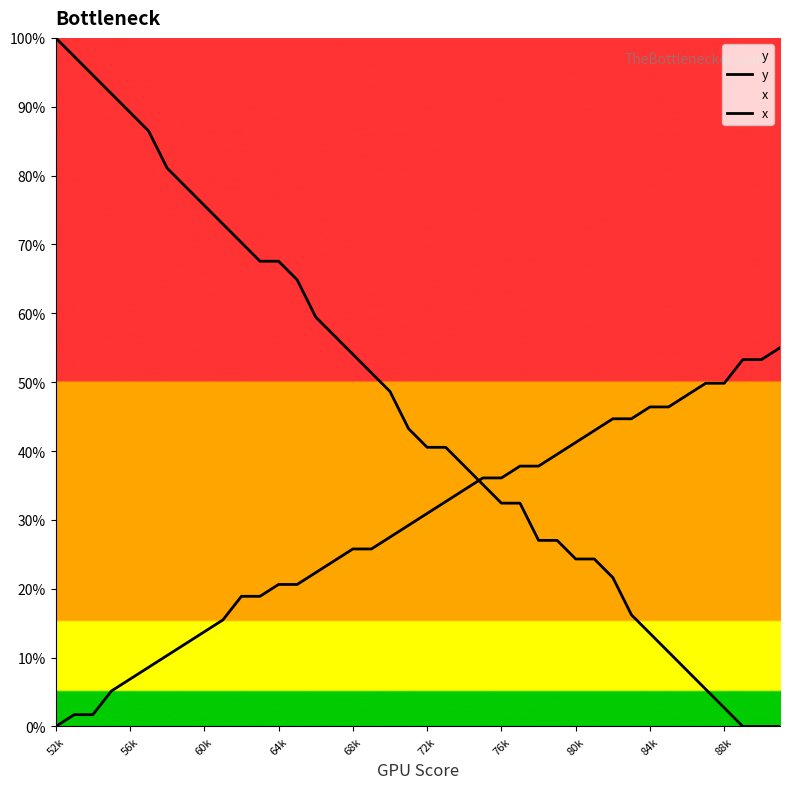

What is the greatest value displayed?

100.0